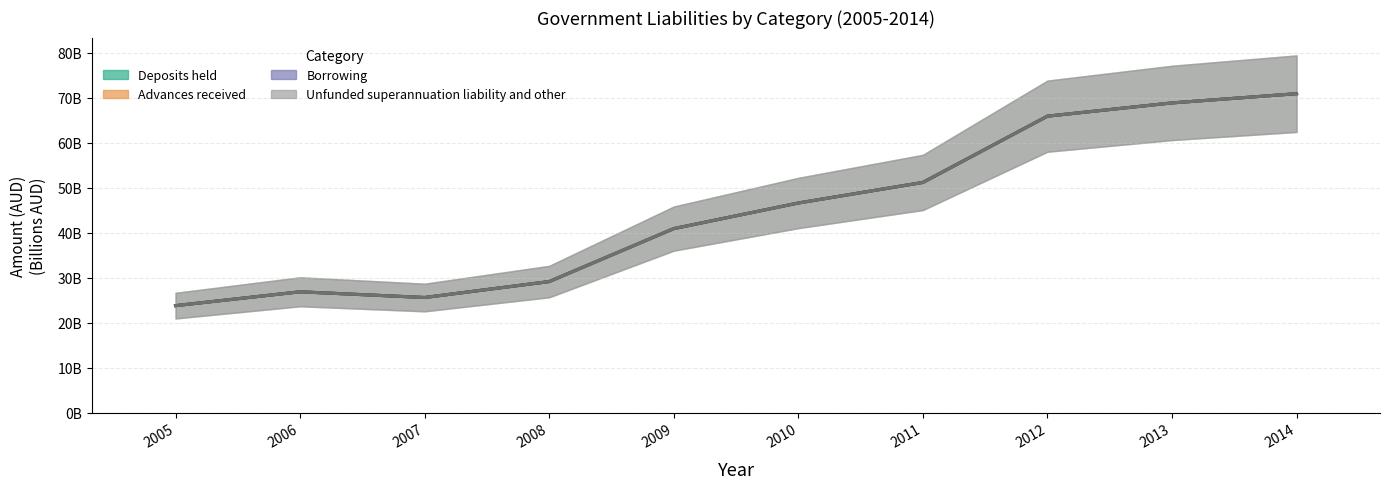

At 2006, list the series in order from largest to smallest.

Deposits held, Advances received, Borrowing, Unfunded superannuation liability and other